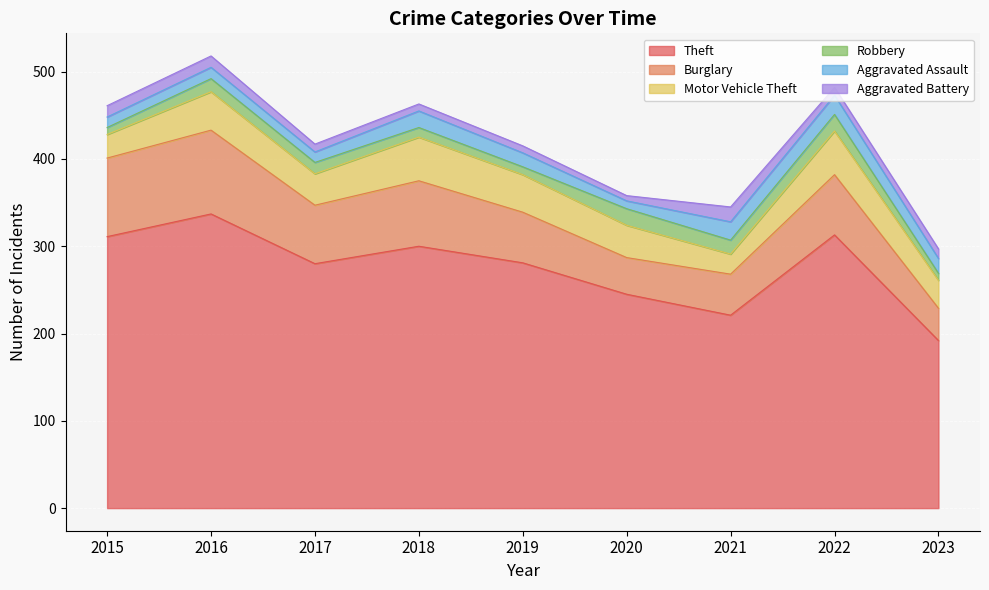

How many interior local valleys does the Theft series have?

2